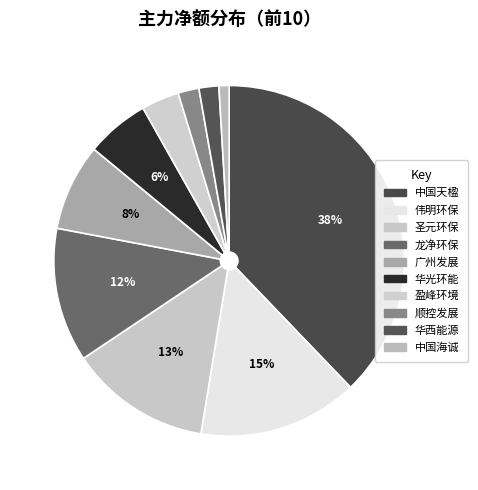

Count the number of slices in the pie.

10